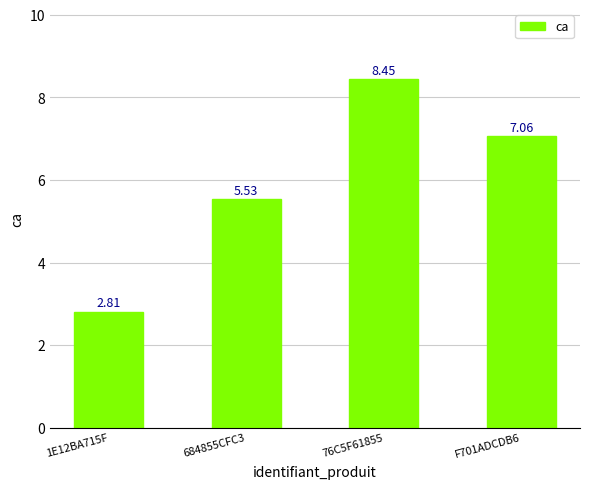

Where is the data nearest to the value 5?

684855CFC3